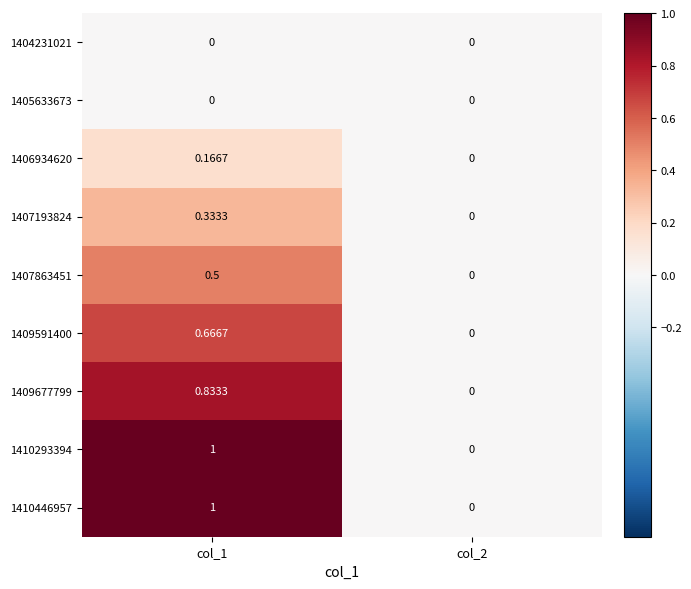

At which category is the sum across all series the highest?

col_1